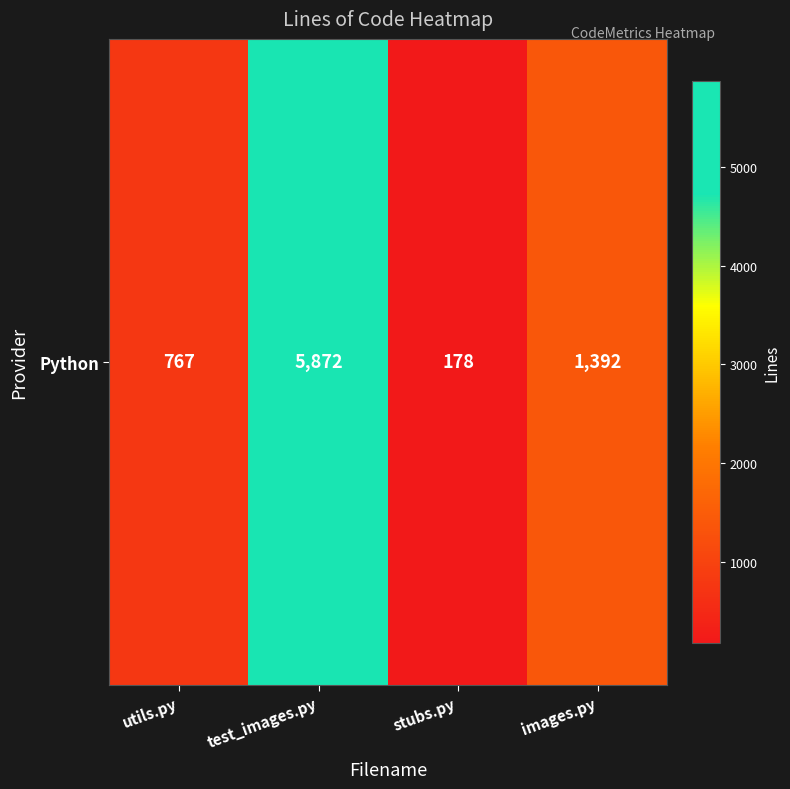

At which label is the value closest to 3025?

images.py